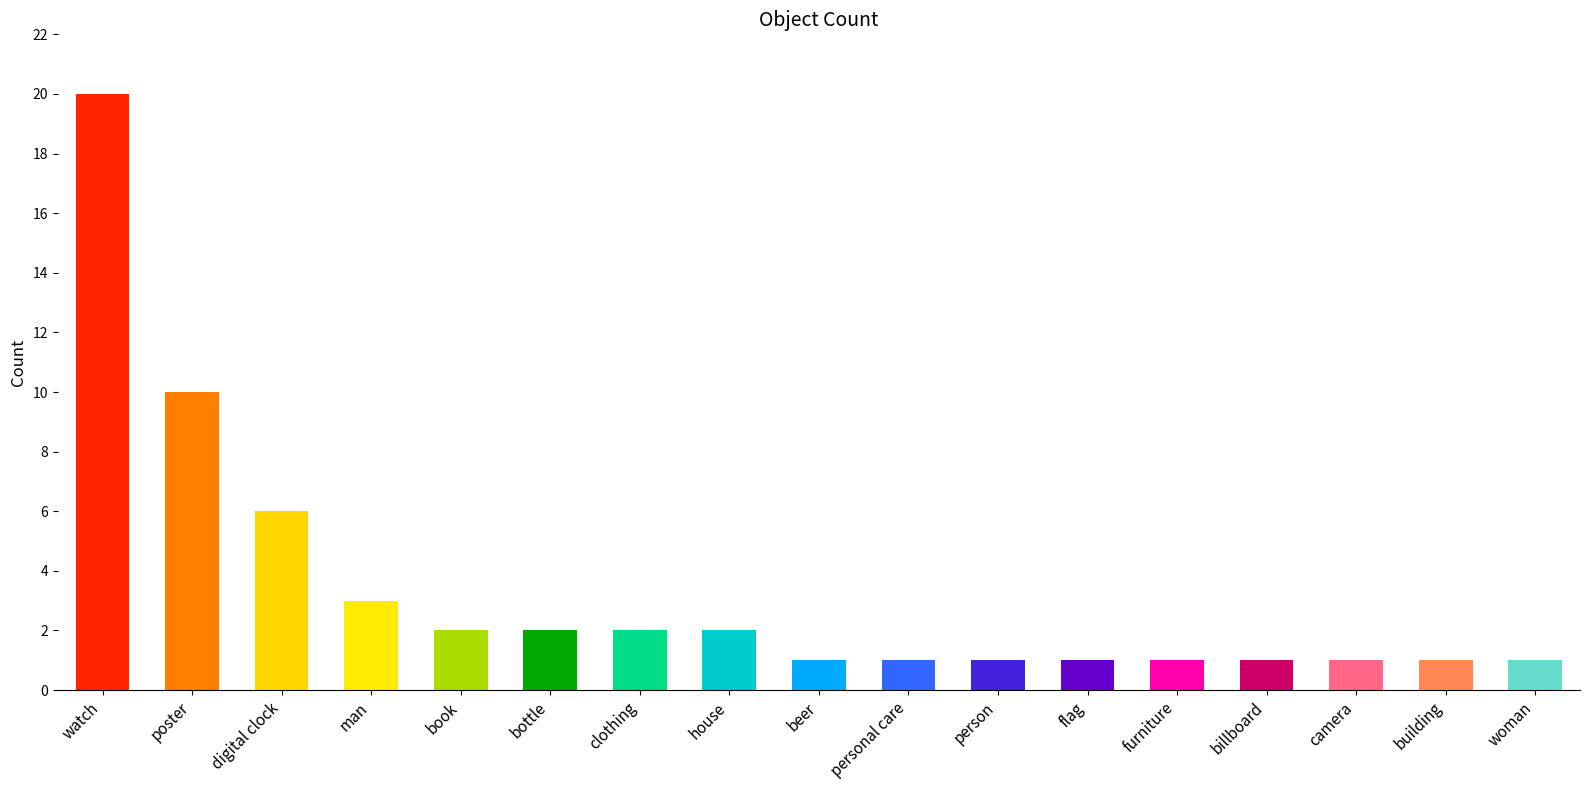

The value at house is 3. True or false?

False